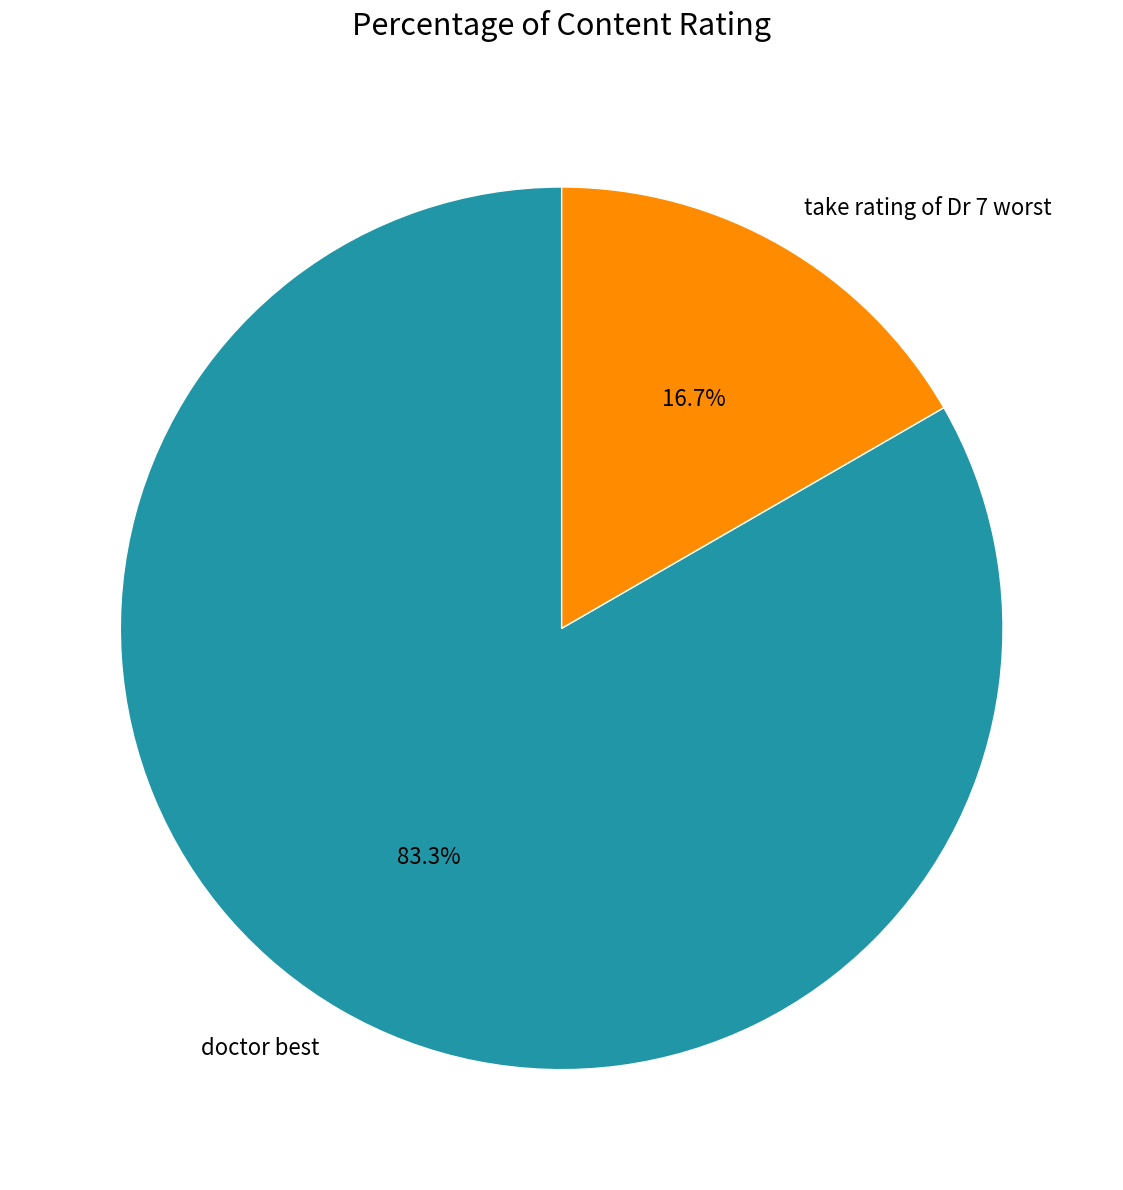

Which slice is the smallest?

take rating of Dr 7 worst